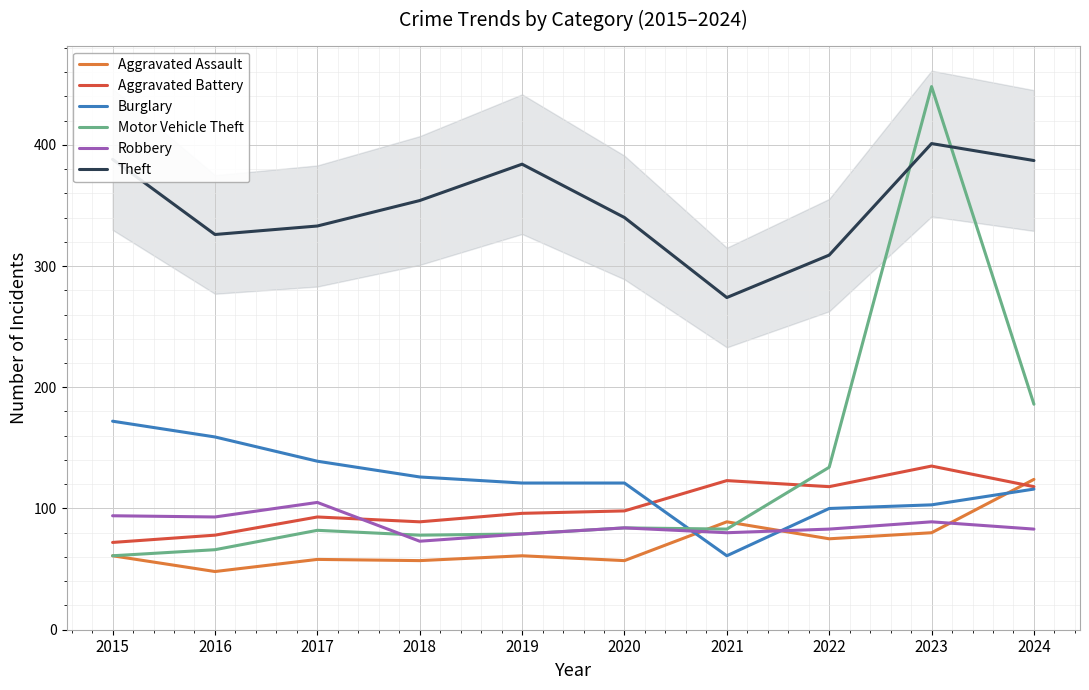

Reading left to right, extract all data points from this chart.

Aggravated Assault: 2015=61	2016=48	2017=58	2018=57	2019=61	2020=57	2021=89	2022=75	2023=80	2024=124
Aggravated Battery: 2015=72	2016=78	2017=93	2018=89	2019=96	2020=98	2021=123	2022=118	2023=135	2024=118
Burglary: 2015=172	2016=159	2017=139	2018=126	2019=121	2020=121	2021=61	2022=100	2023=103	2024=116
Motor Vehicle Theft: 2015=61	2016=66	2017=82	2018=78	2019=79	2020=84	2021=83	2022=134	2023=448	2024=186
Robbery: 2015=94	2016=93	2017=105	2018=73	2019=79	2020=84	2021=80	2022=83	2023=89	2024=83
Theft: 2015=388	2016=326	2017=333	2018=354	2019=384	2020=340	2021=274	2022=309	2023=401	2024=387